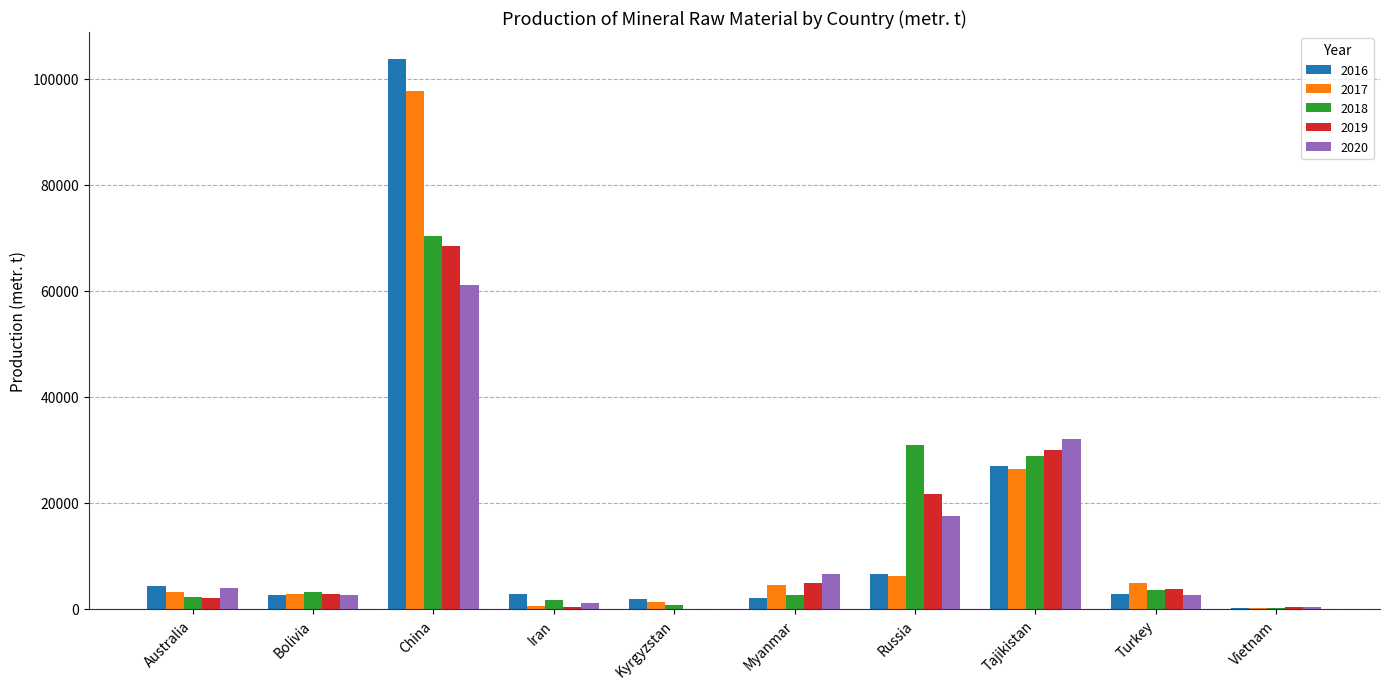

The 2018 series shows 3110 at Bolivia. True or false?

True